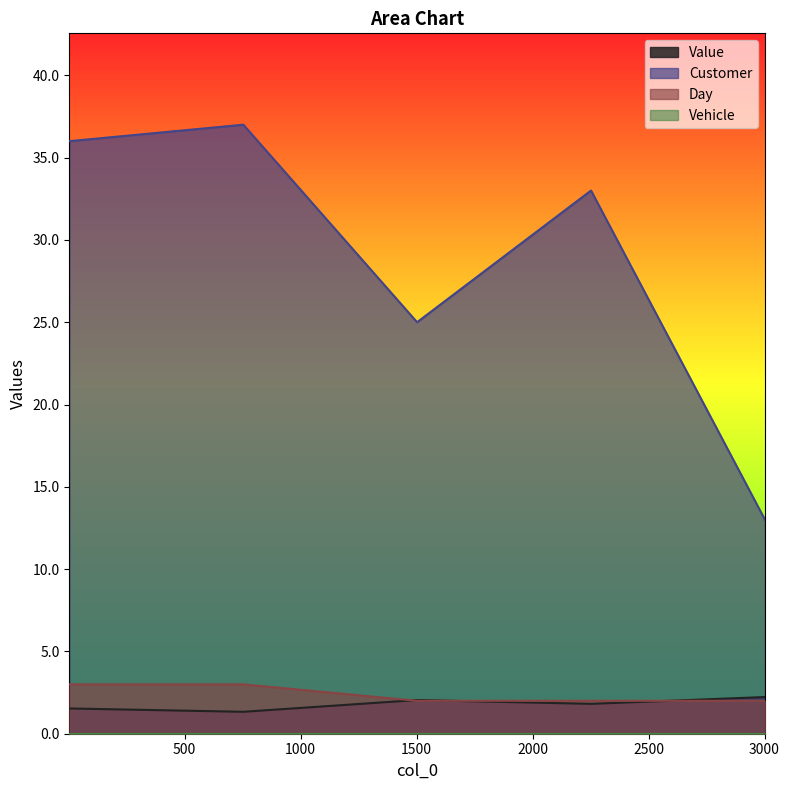

After their last crossing, which series has the higher values: Day or Value?

Value